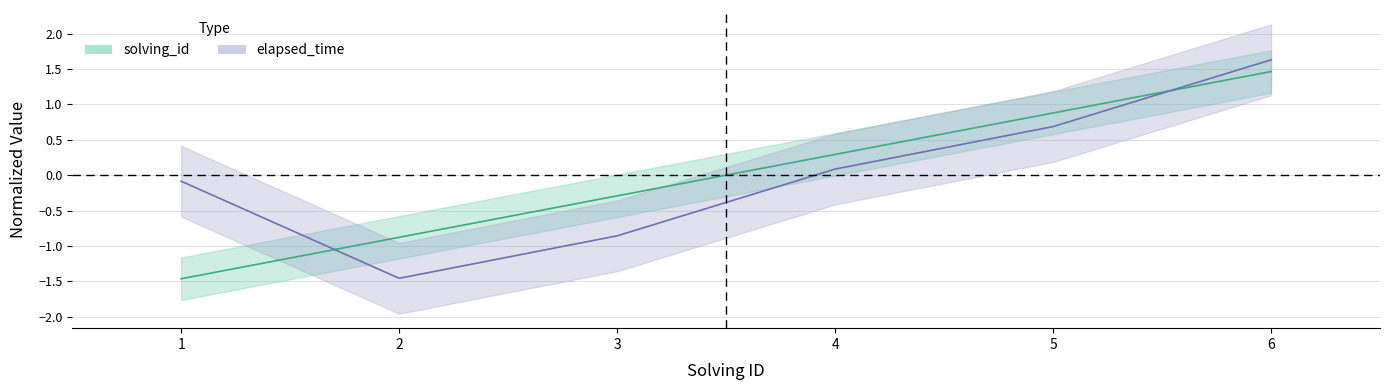

Which series changed the most between 2 and 5?

elapsed_time